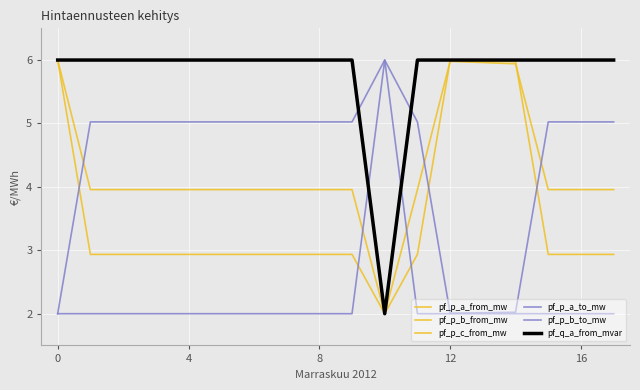

Does the chart display data point markers on the line(s)?

No